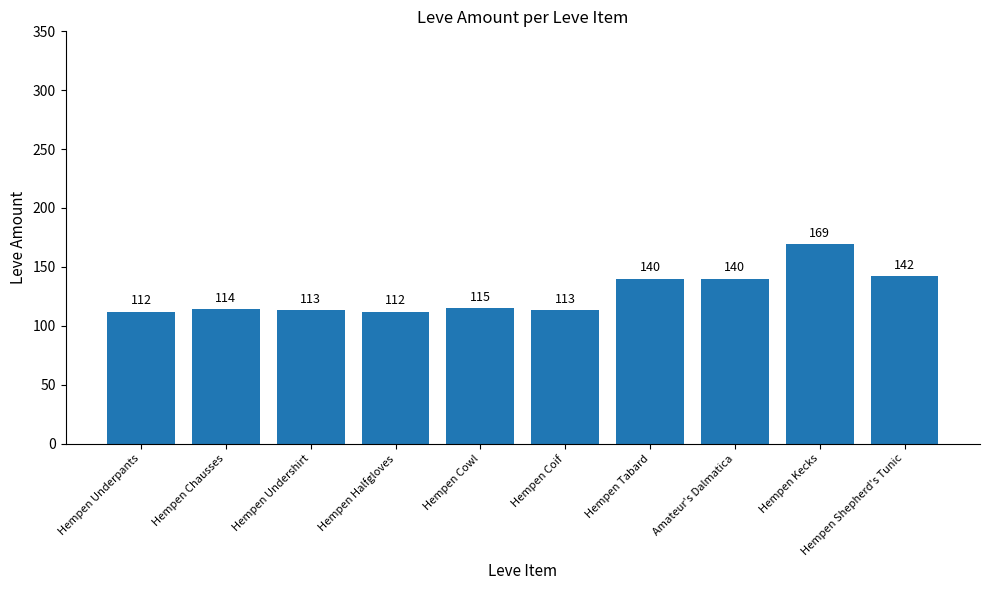

What is the change in value from Hempen Cowl to Amateur's Dalmatica?

+25